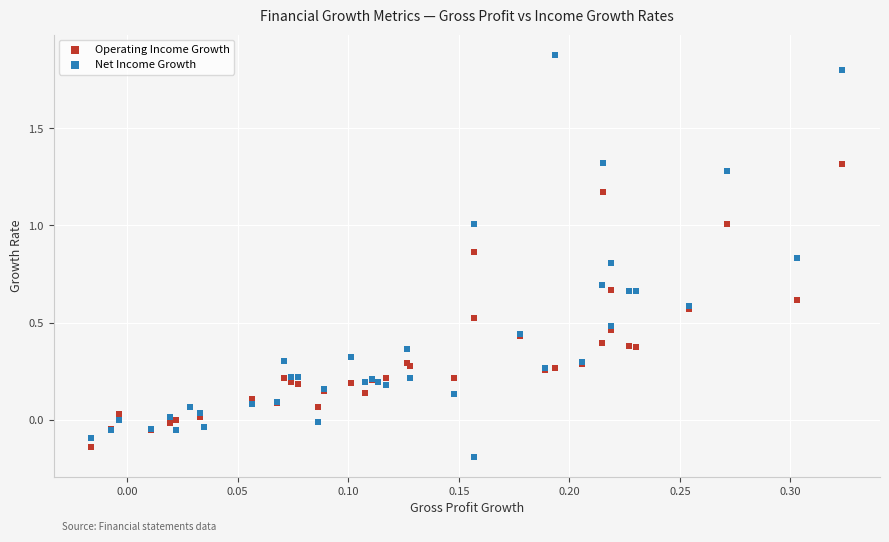

Which series has the widest spread of Y values?

Net Income Growth